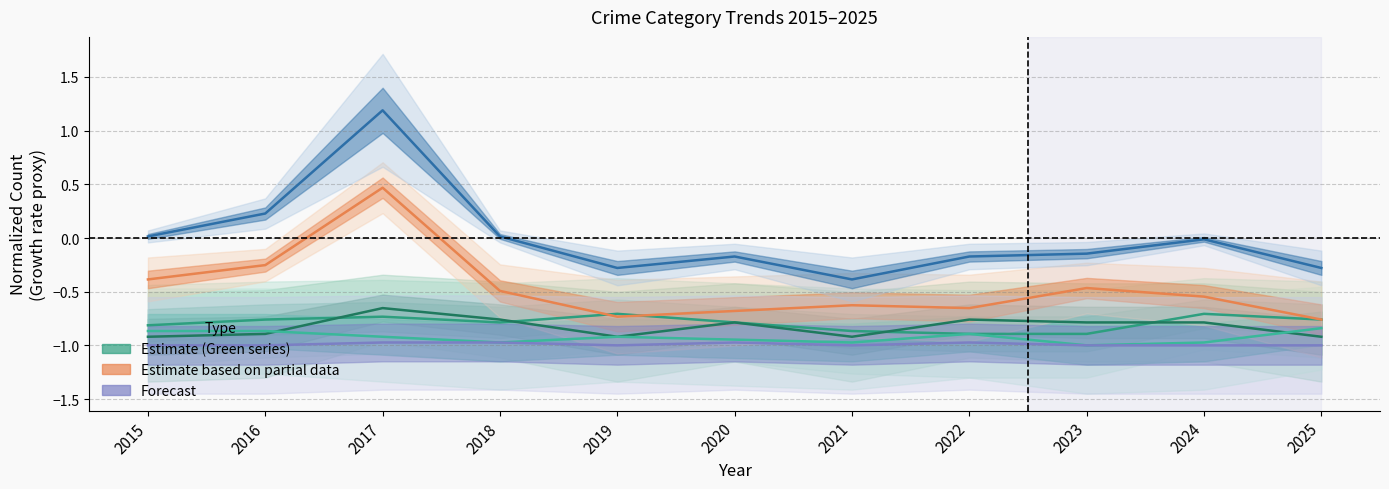

Which has a higher value, 2017 or 2020?

2017